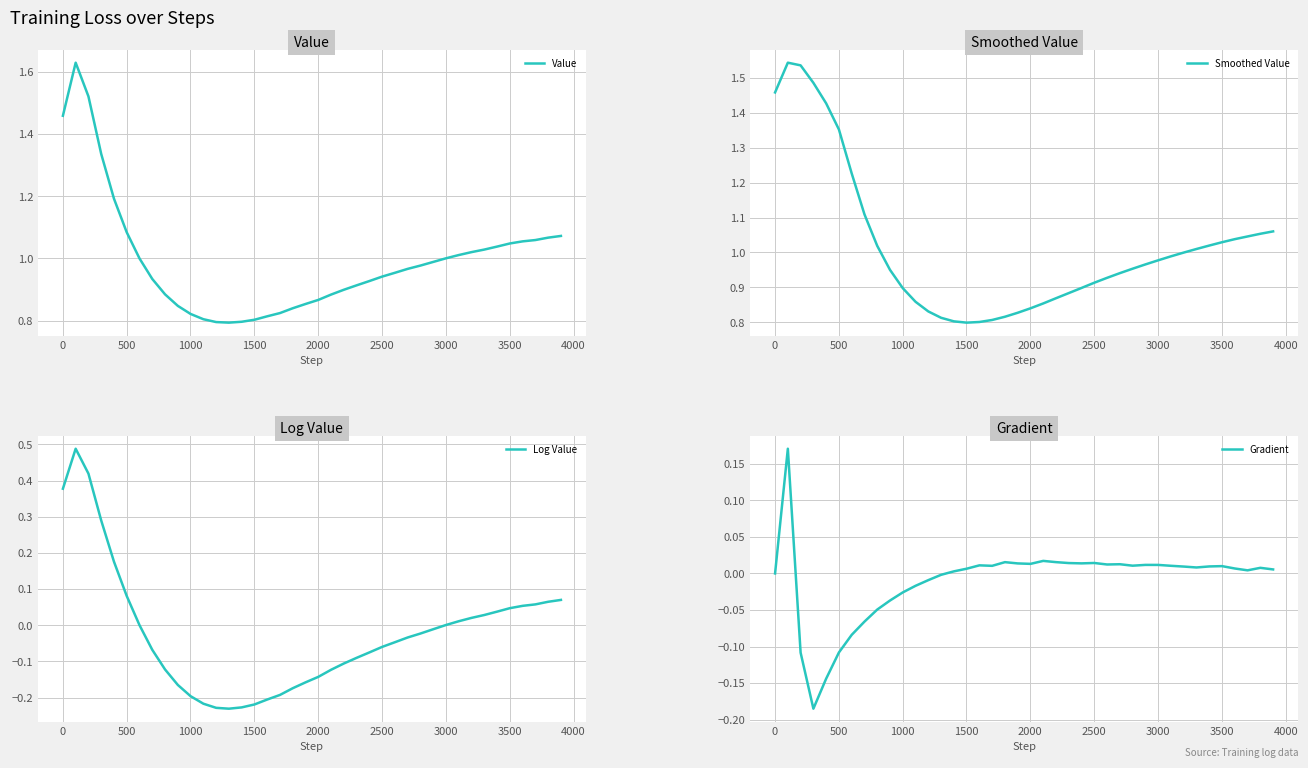

How many positive values does the Log Value series have?

17